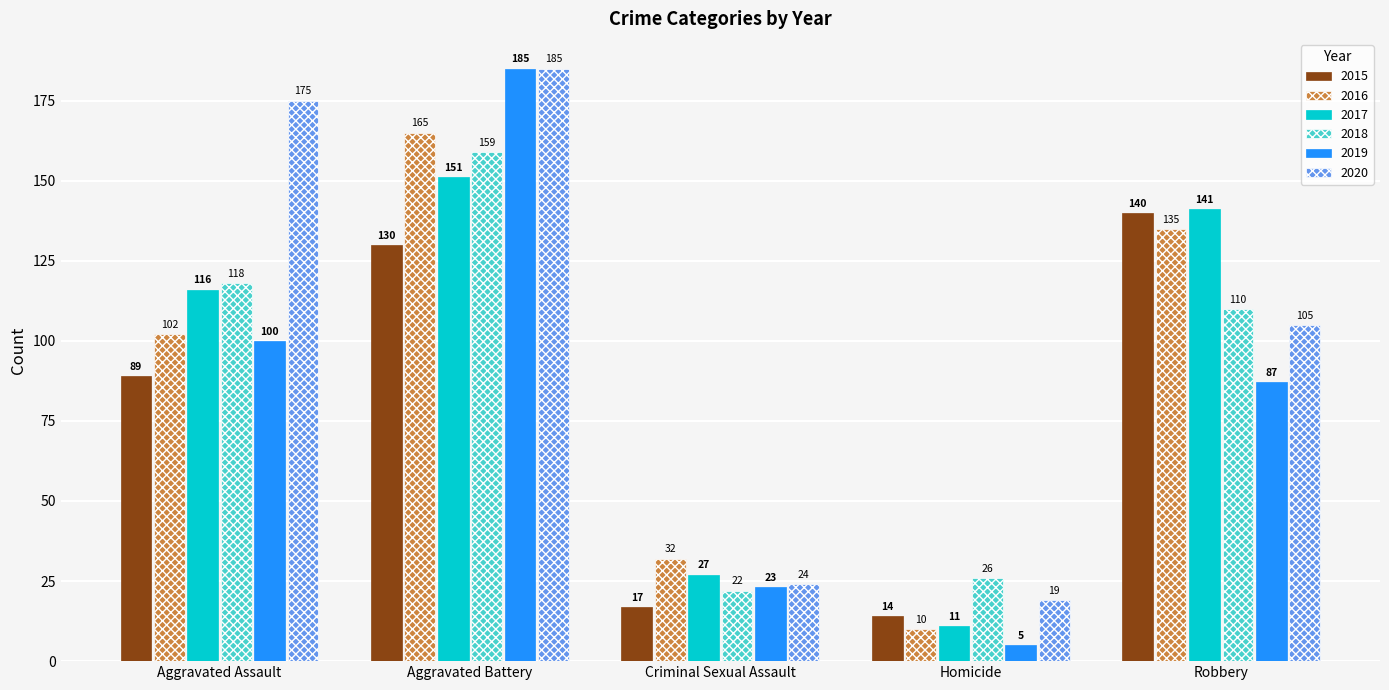

What is the difference between the 2020 values at Homicide and Aggravated Battery?

166